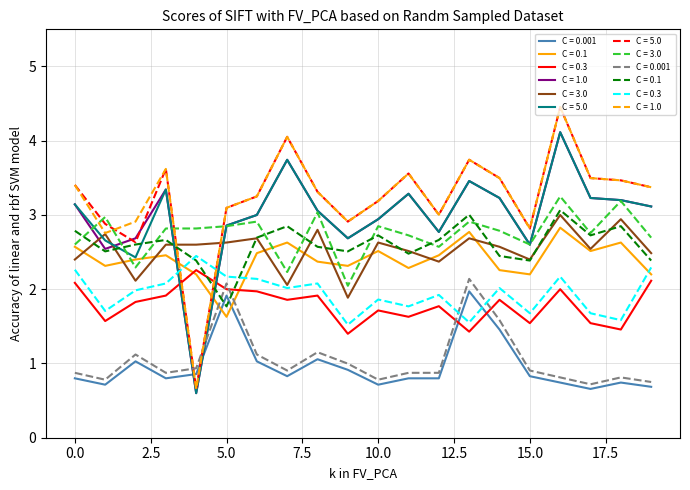

What is the greatest value displayed?

4.5